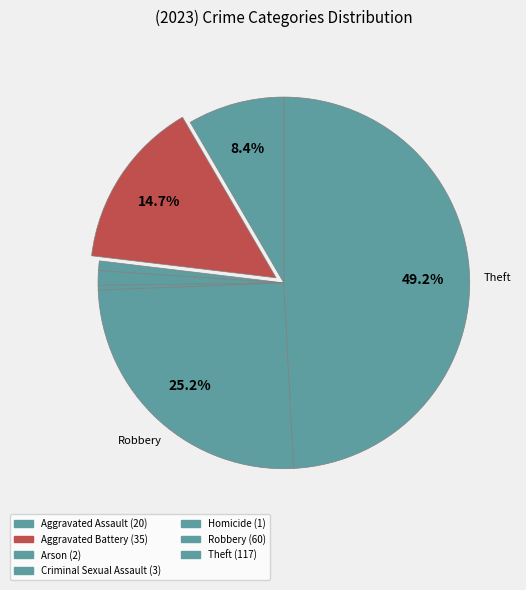

Which category has the smallest portion of the pie?

Homicide